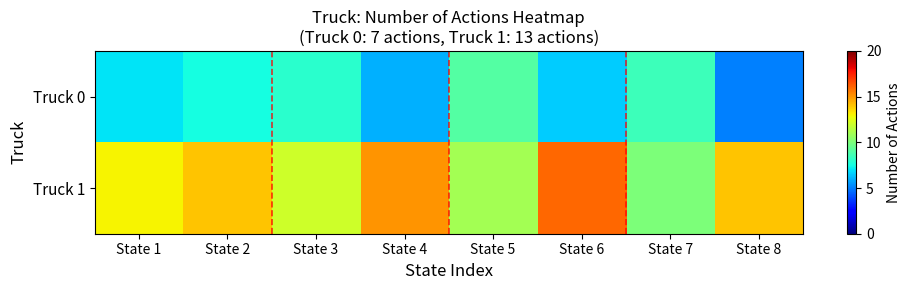

Which series has the largest total across all categories?

Truck 1